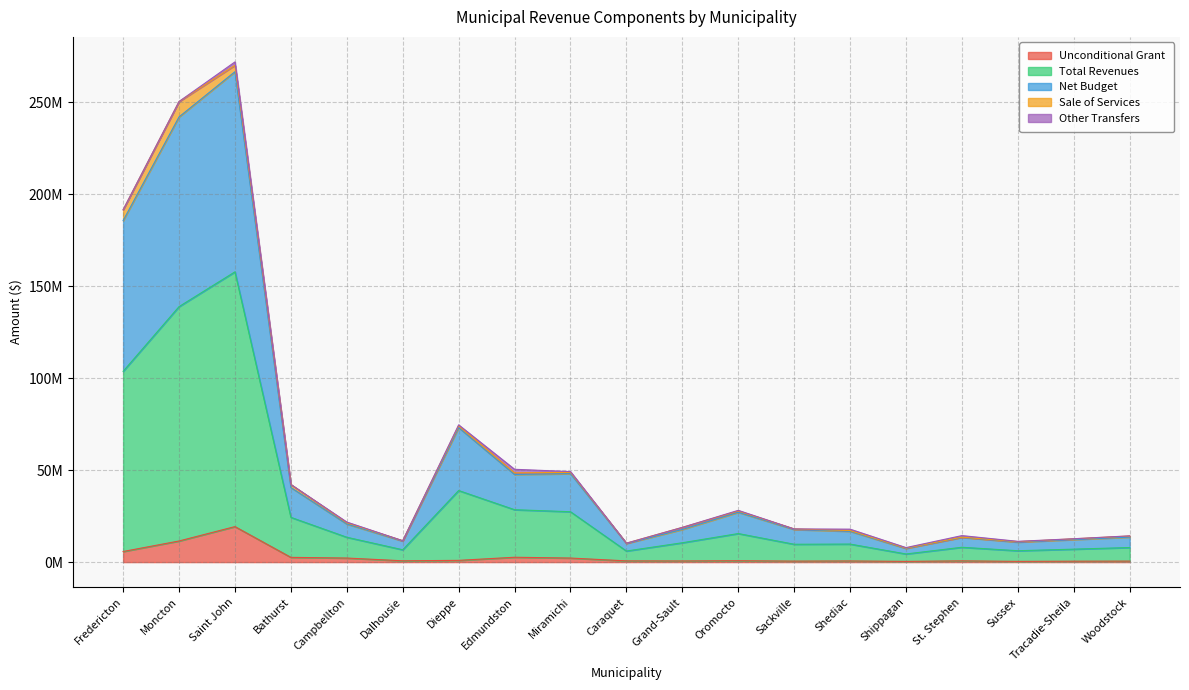

Does the chart display data point markers on the line(s)?

No